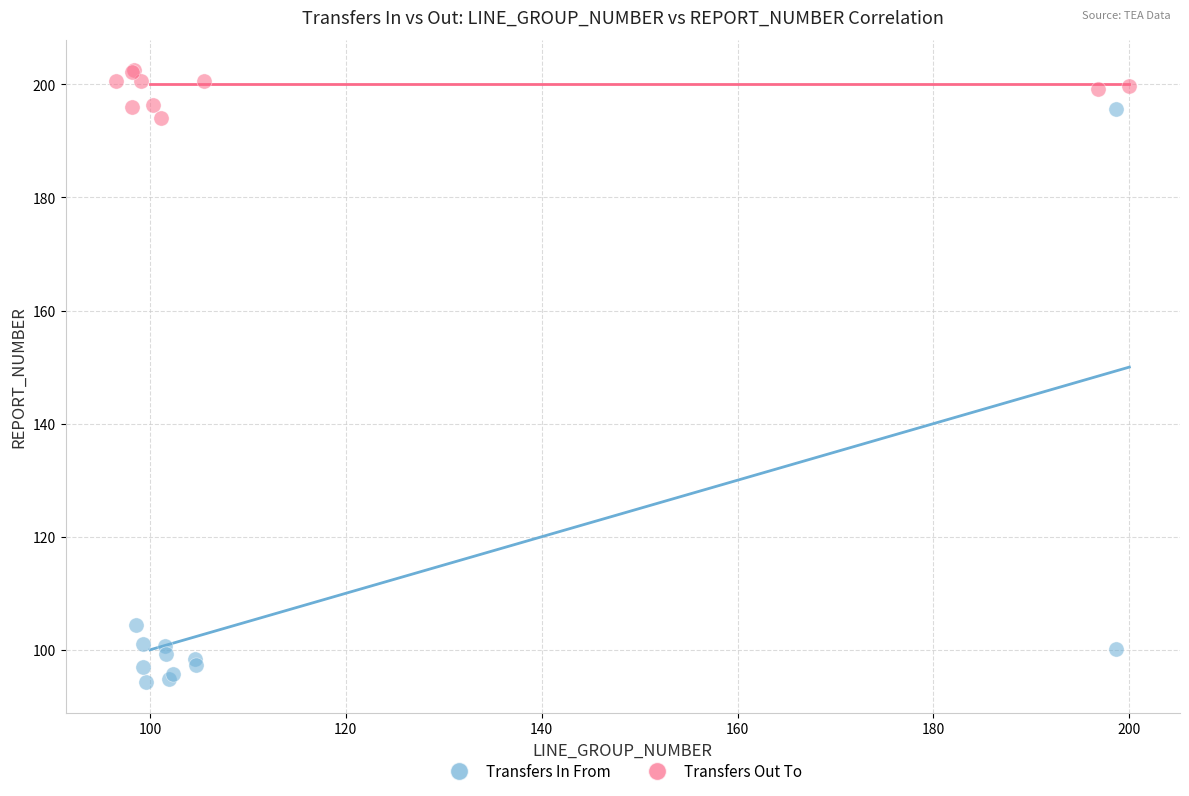

Which series reaches the maximum Y coordinate?

Transfers Out To